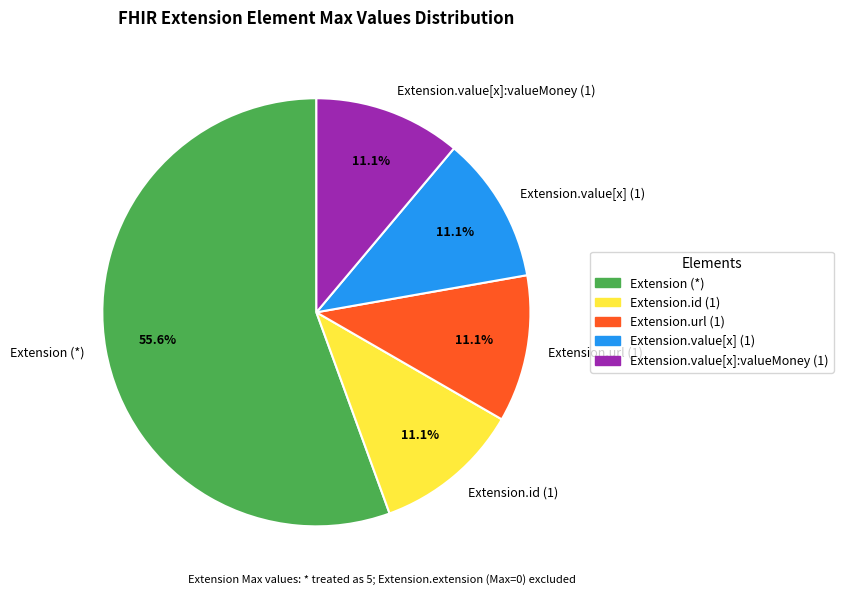

Approximately how many times larger is the value at Extension (*) compared to Extension.id (1)?

5.0